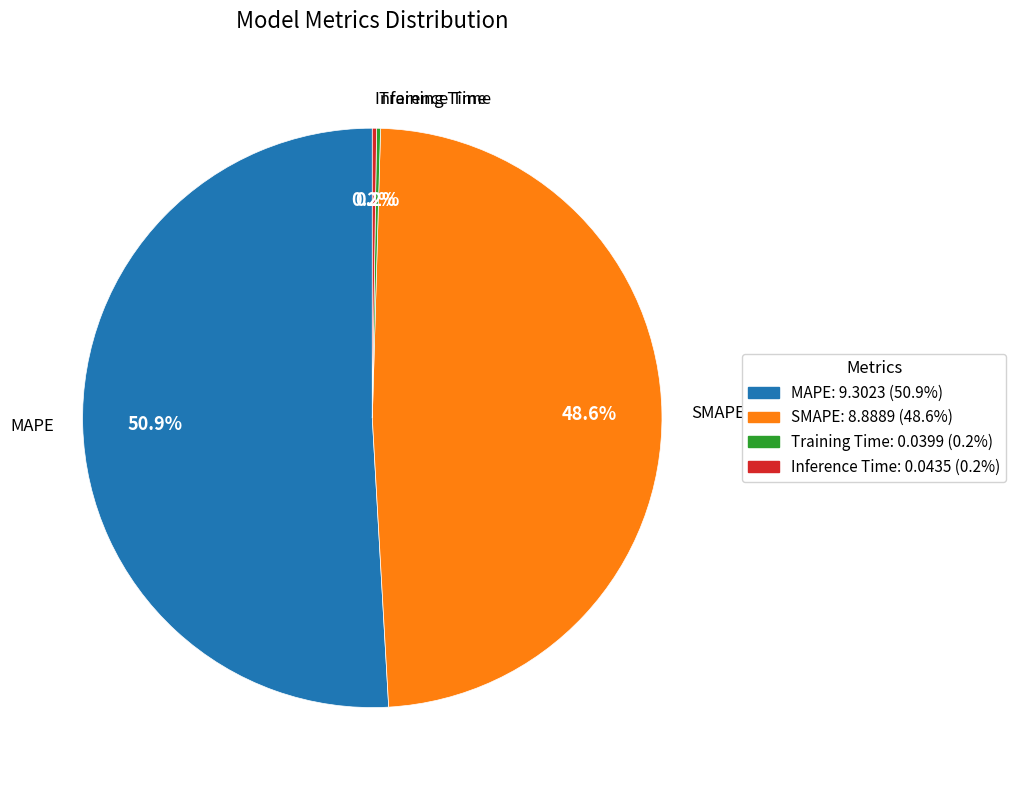

Is the sum of SMAPE and MAPE greater than half?

Yes